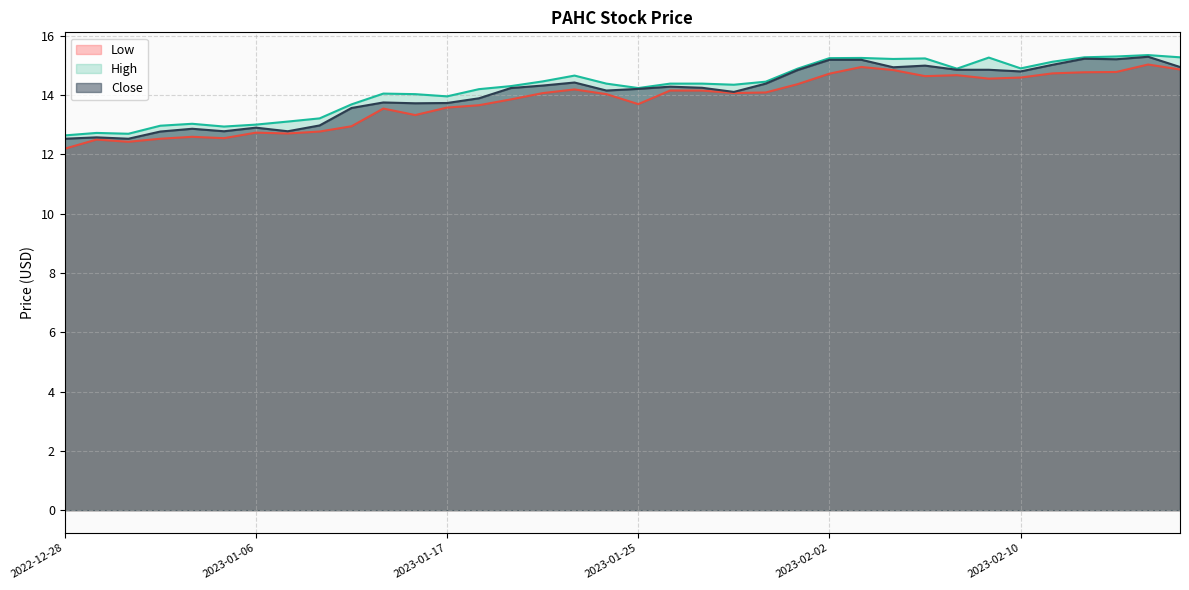

What is the sum of the Low values at 2023-01-12 and 2023-01-05?

26.1